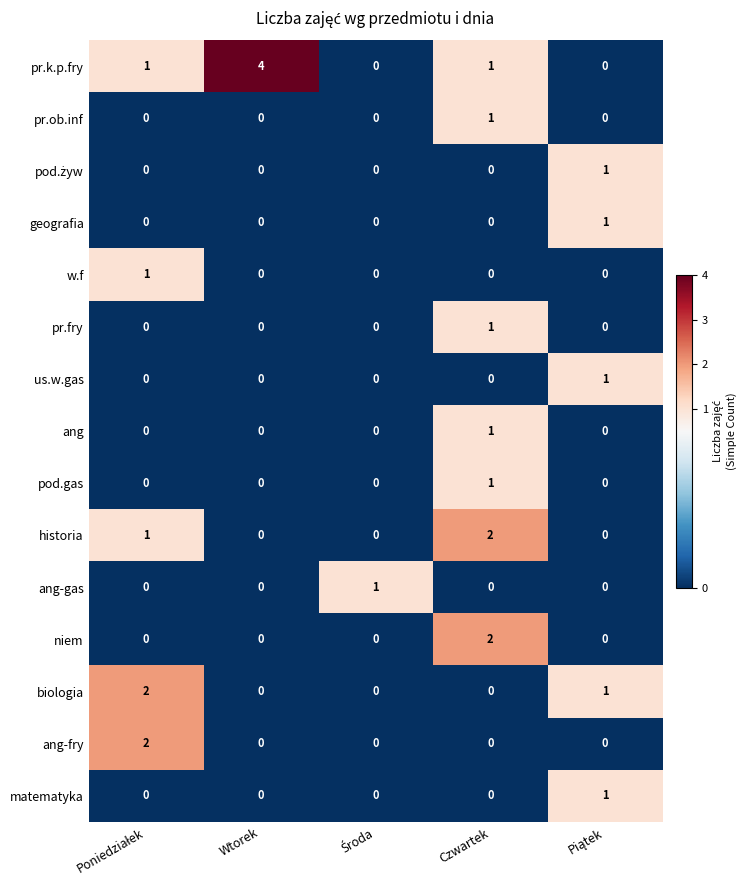

The value of us.w.gas at Wtorek is -1. True or false?

False